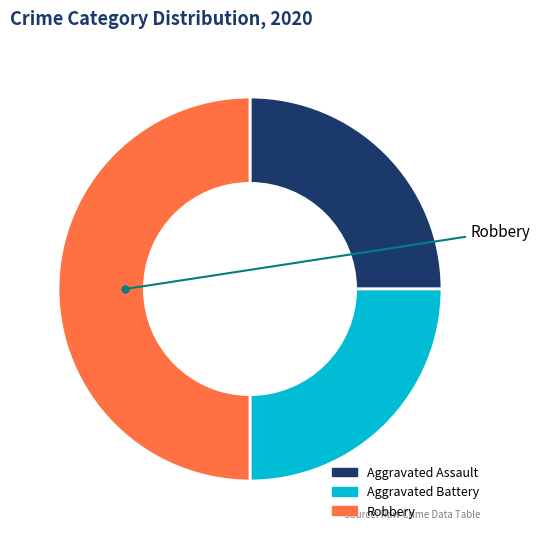

Which category has the biggest portion of the pie?

Robbery